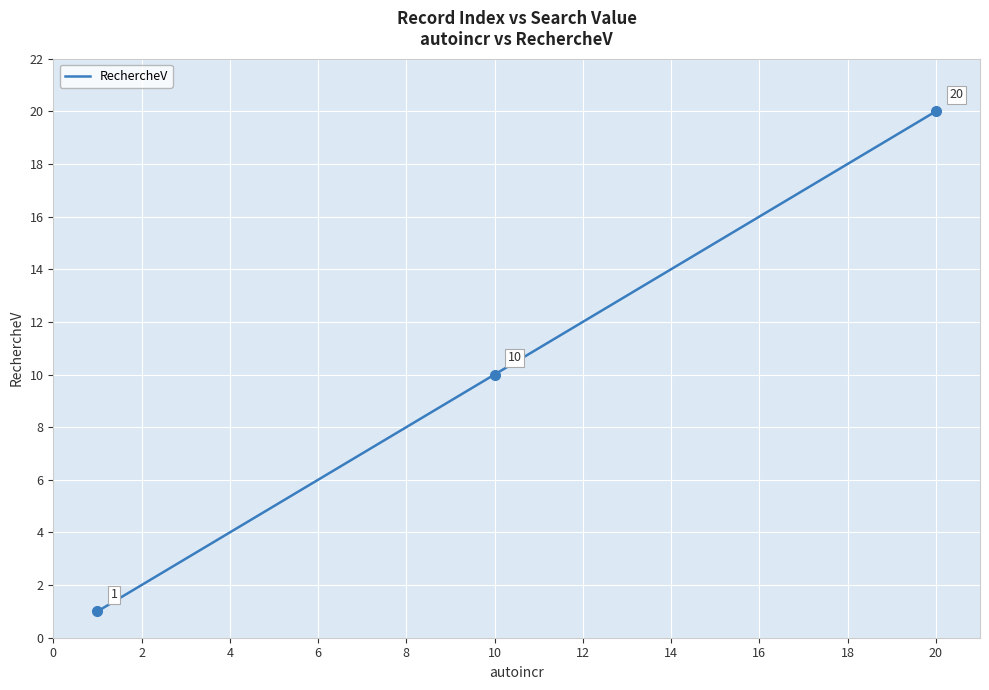

What is the greatest value displayed?

20